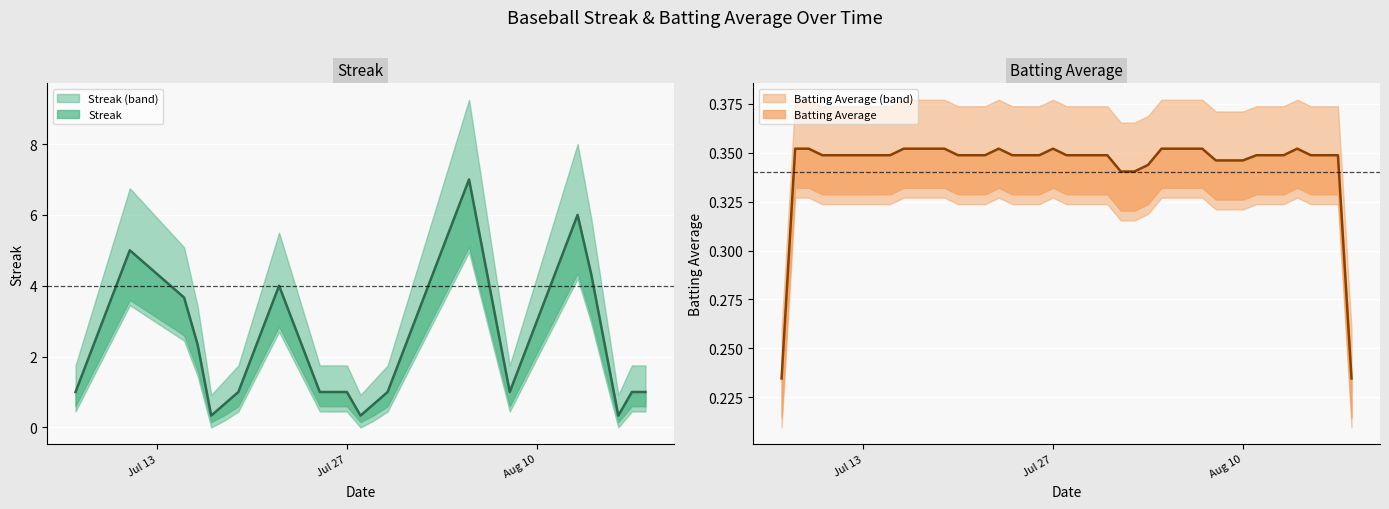

What is the difference between the highest and lowest values at 9?

0.6